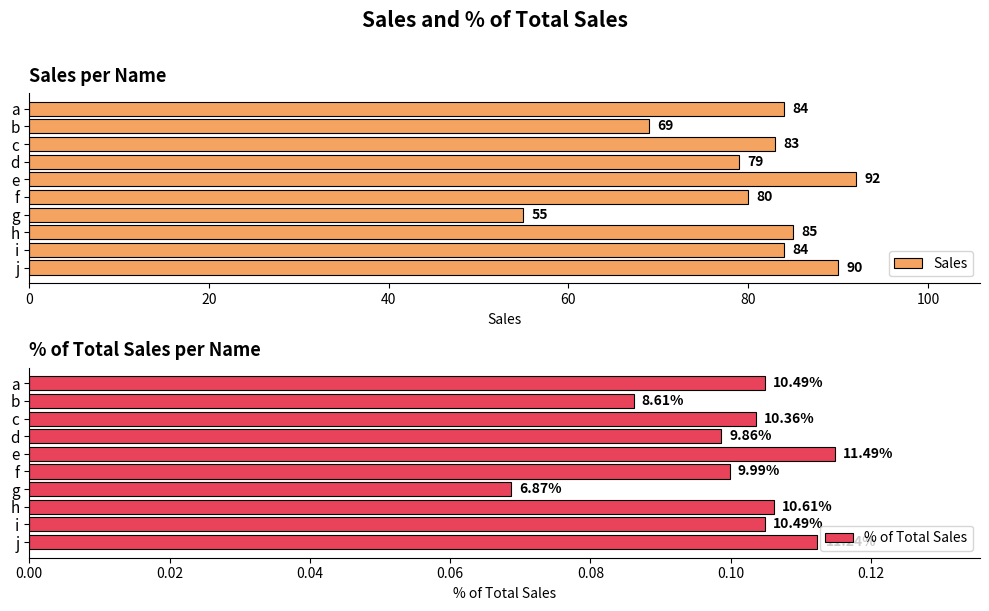

What are all the series names shown in the legend?

Sales, % of Total Sales